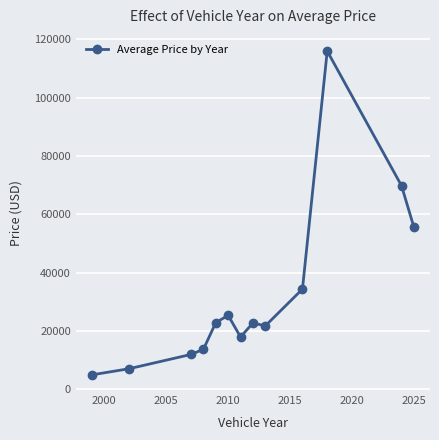

What is the maximum value shown in the chart?

116000